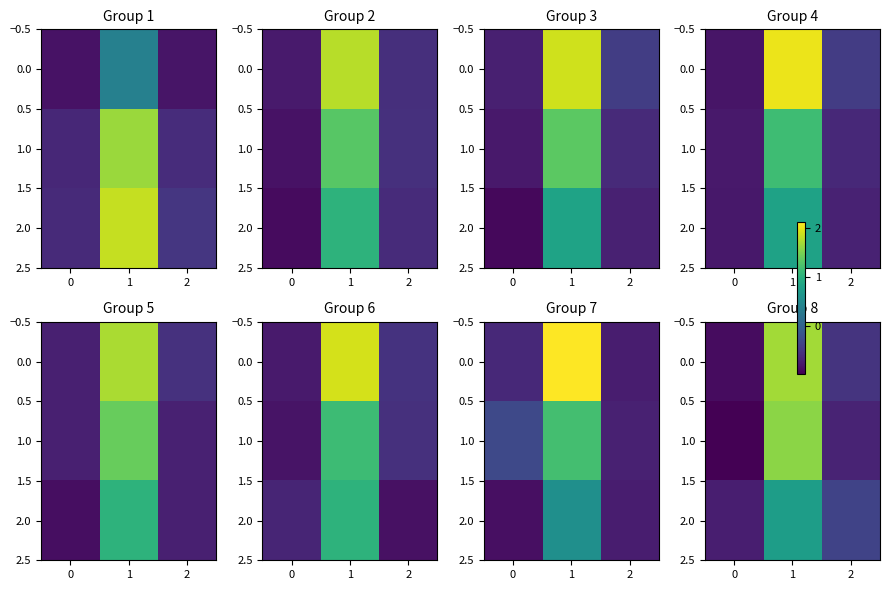

What is the spread (max minus min) of values at 0?

0.9